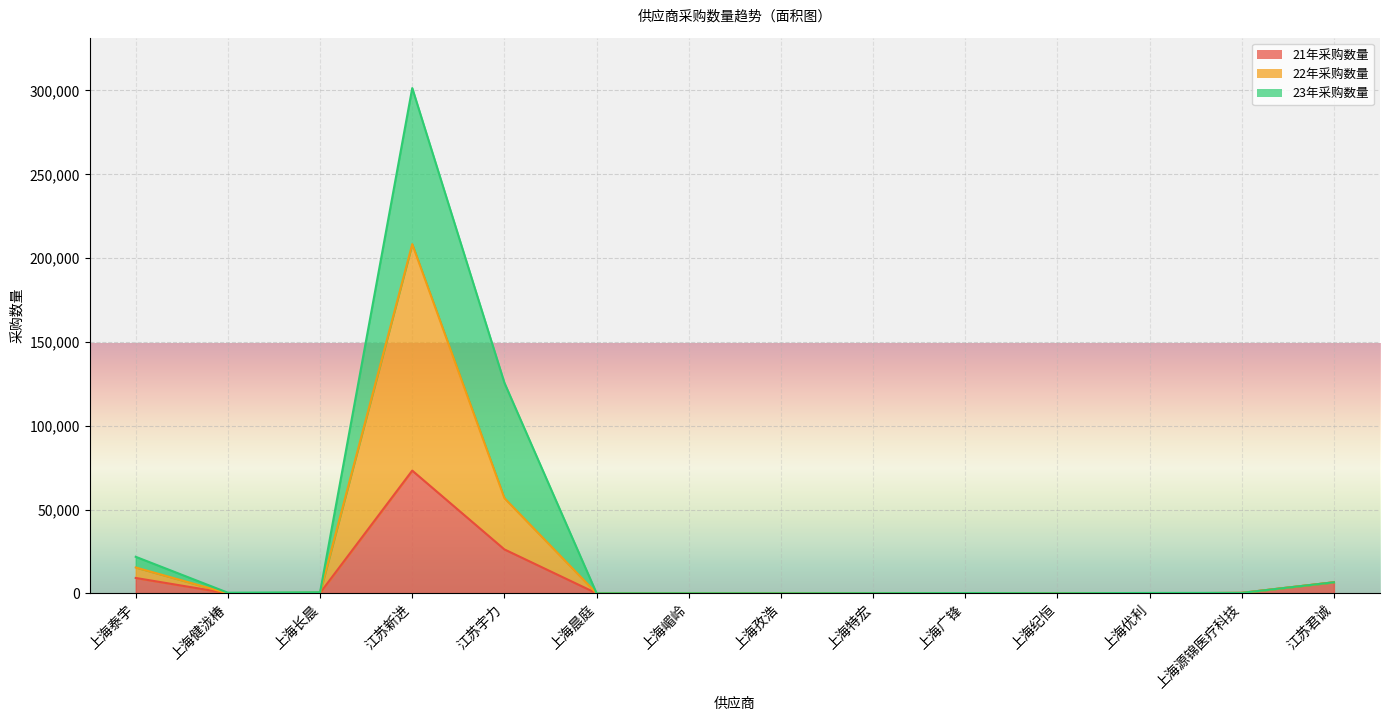

What is the difference between the 21年采购数量 values at 江苏宇力 and 上海优利?

26189